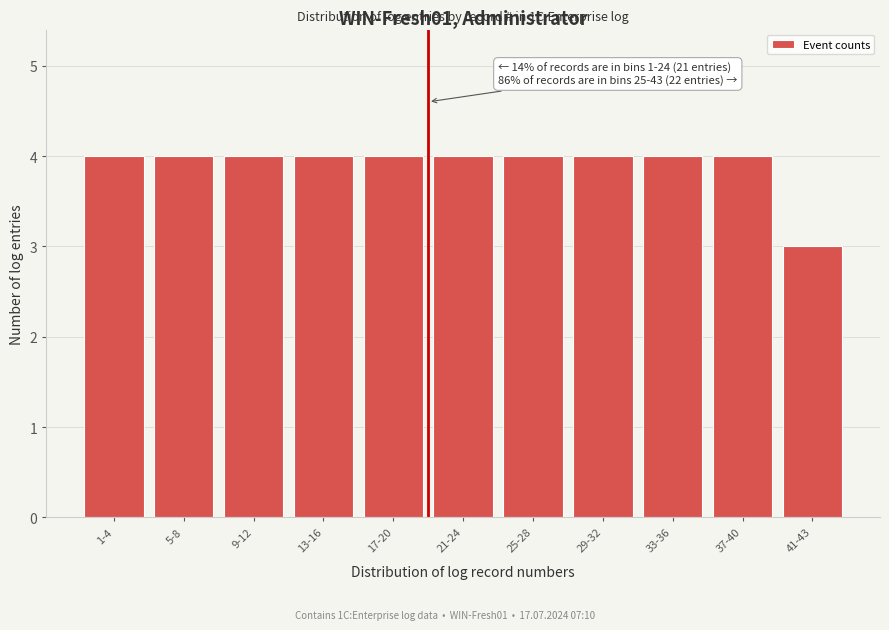

Reading right to left, what are all the values shown in this chart?

41-43=3	37-40=4	33-36=4	29-32=4	25-28=4	21-24=4	17-20=4	13-16=4	9-12=4	5-8=4	1-4=4